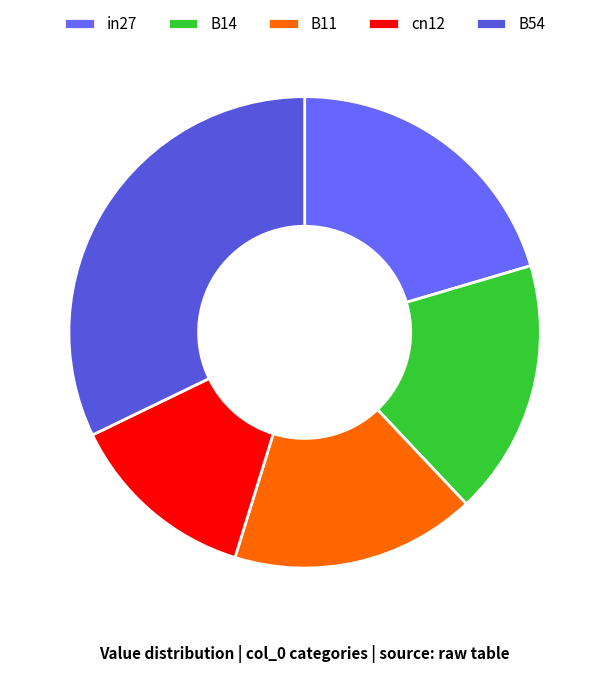

Count the number of slices in the pie.

5